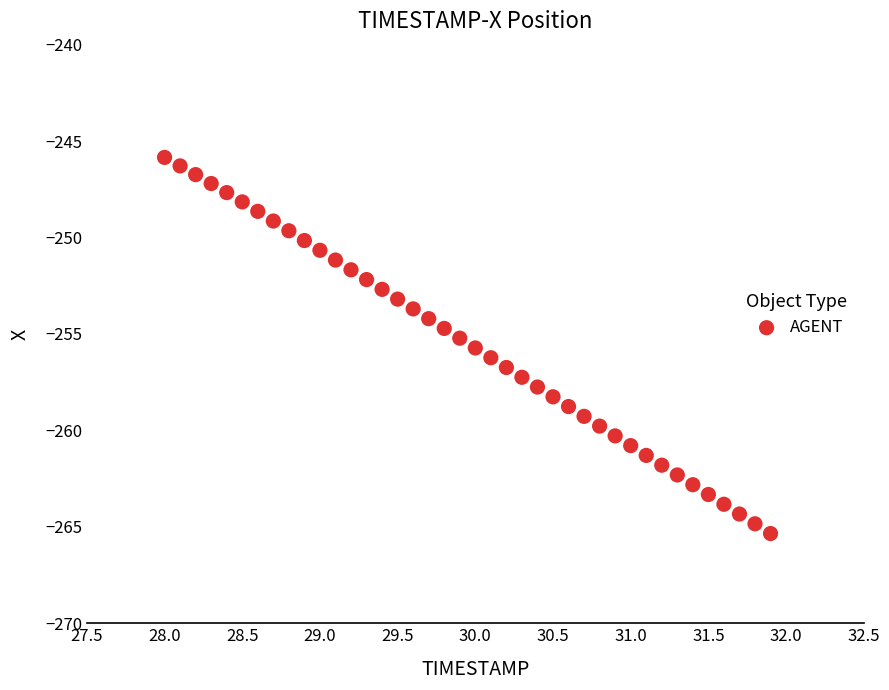

What is the range of X values (max minus min)?

3.9